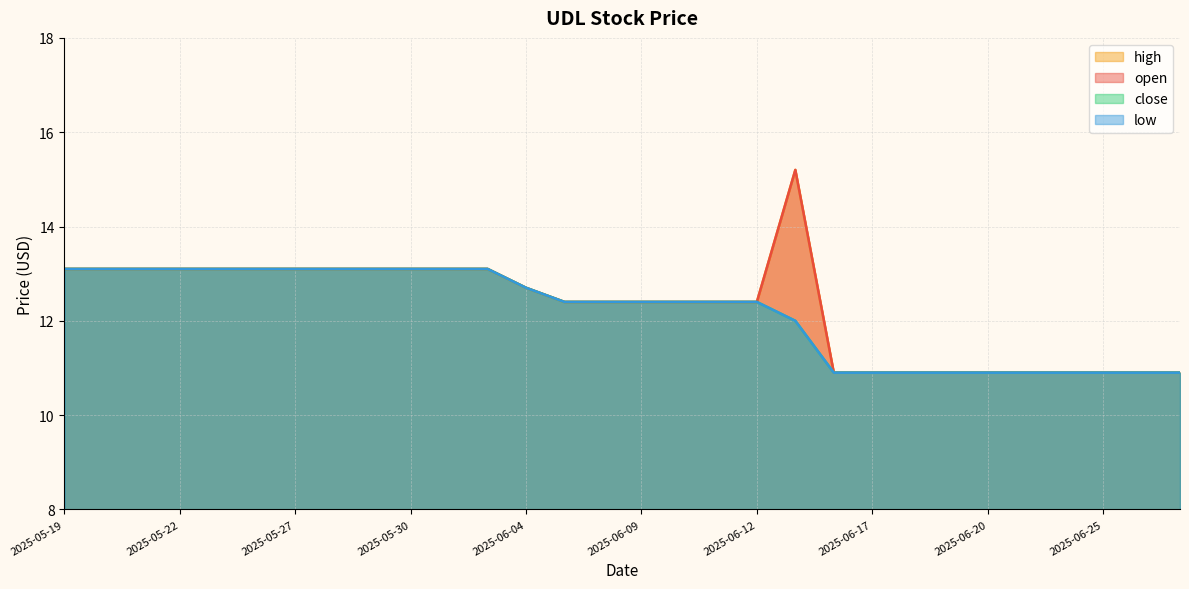

The close series shows 13.1 at 2025-06-03. True or false?

True